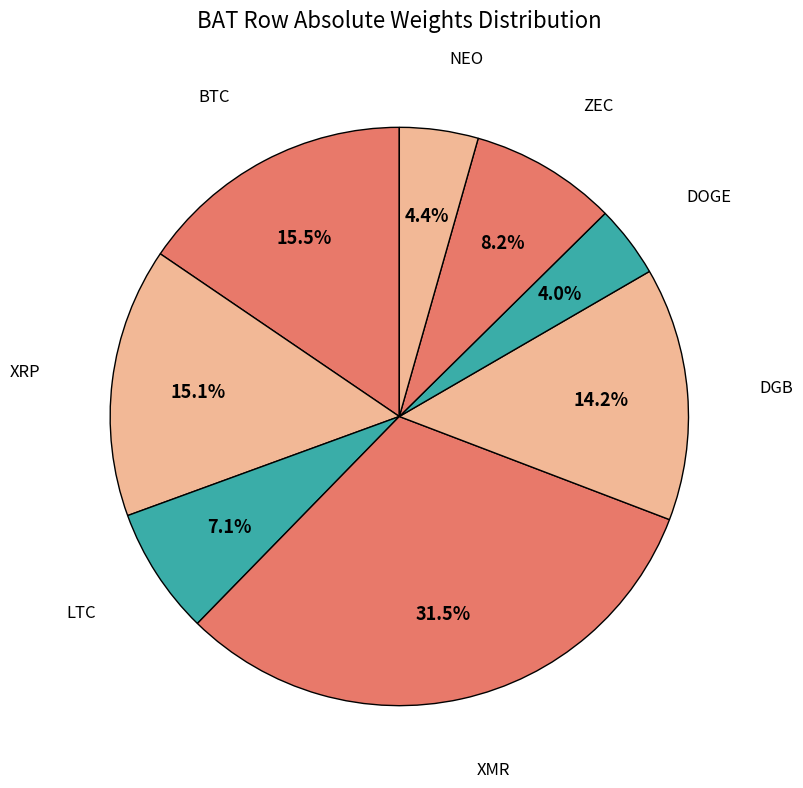

Is there any slice that represents more than half of the pie?

No